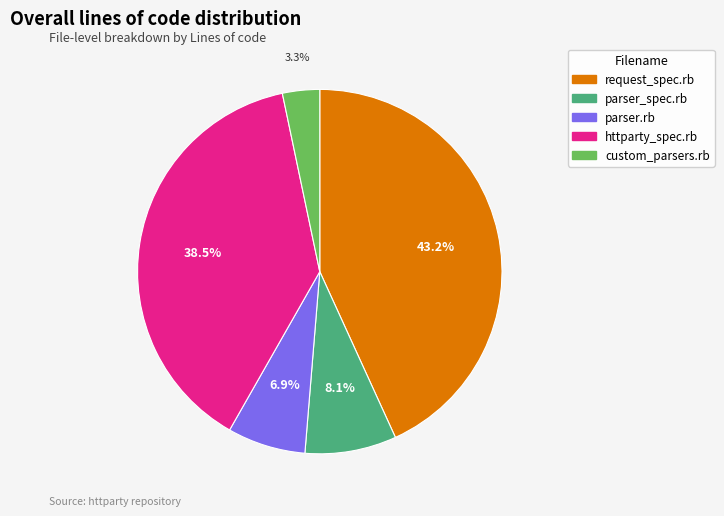

Is there any slice that represents more than half of the pie?

No